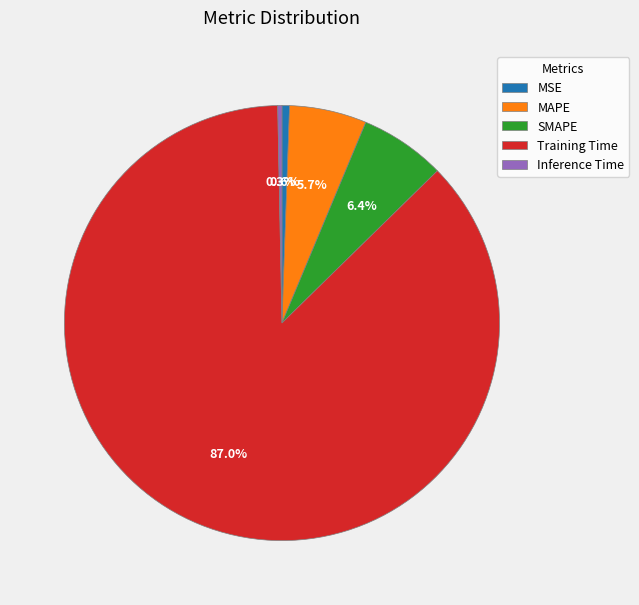

Which category accounts for the majority?

Training Time